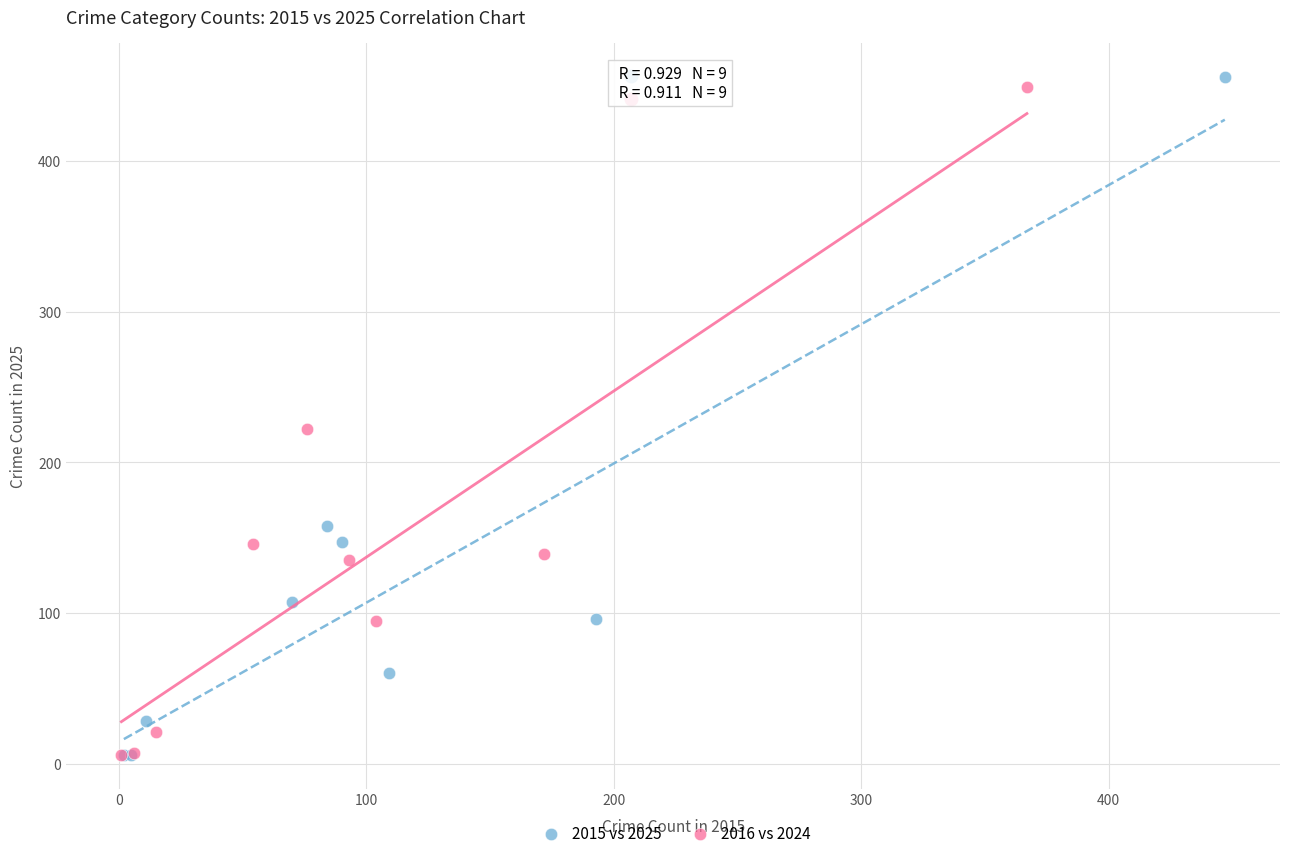

Which series has the largest Y range (max minus min)?

2015 vs 2025